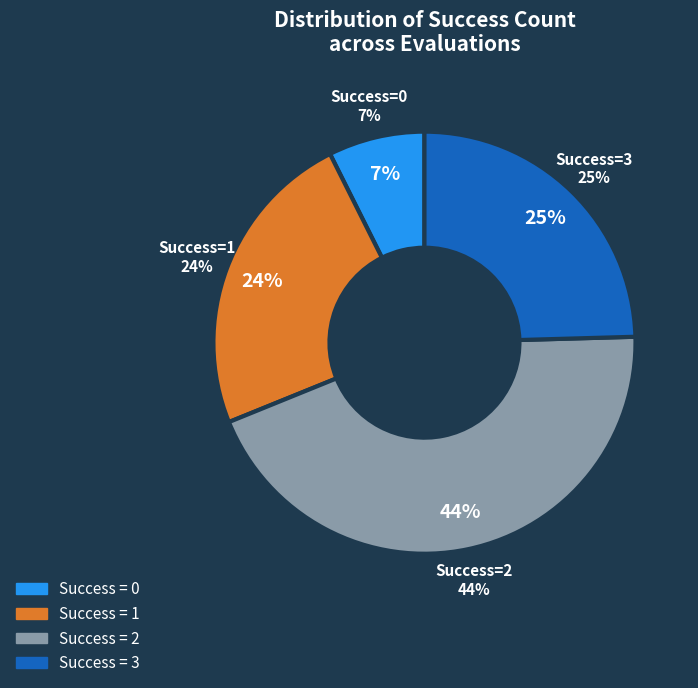

True or false: 2 accounts for 44% of the total.

False